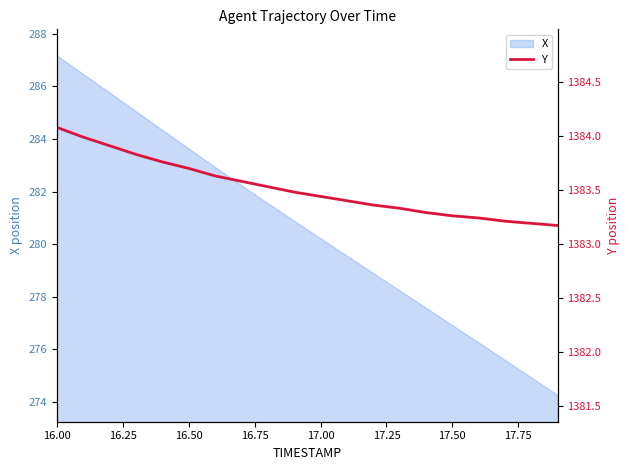

What is the highest value of the X series?

287.2